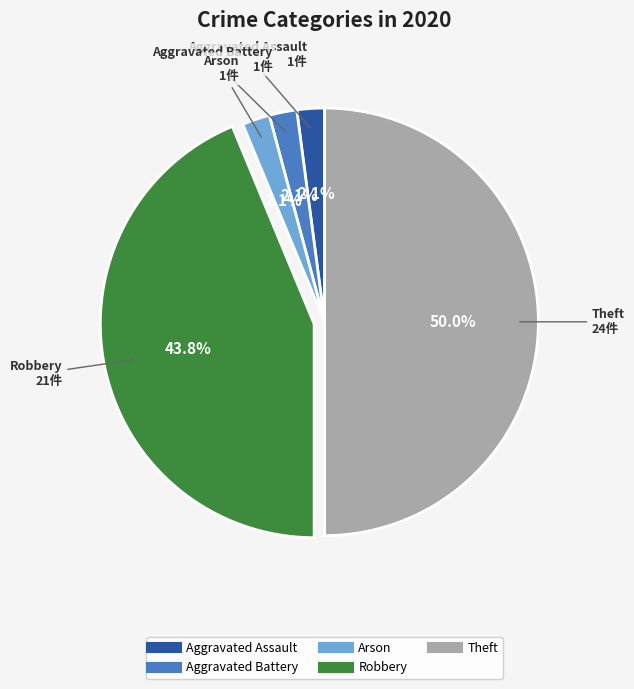

What percentage is the Aggravated Battery slice, to the nearest percent?

2%